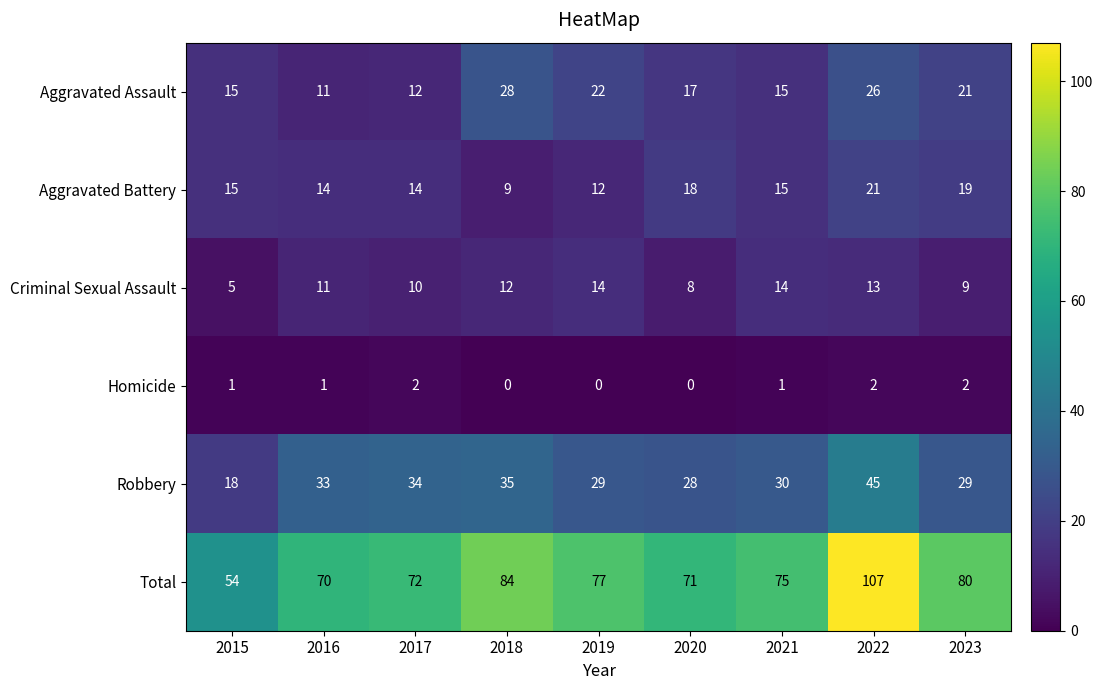

The value of Robbery at 2021 is 30. True or false?

True